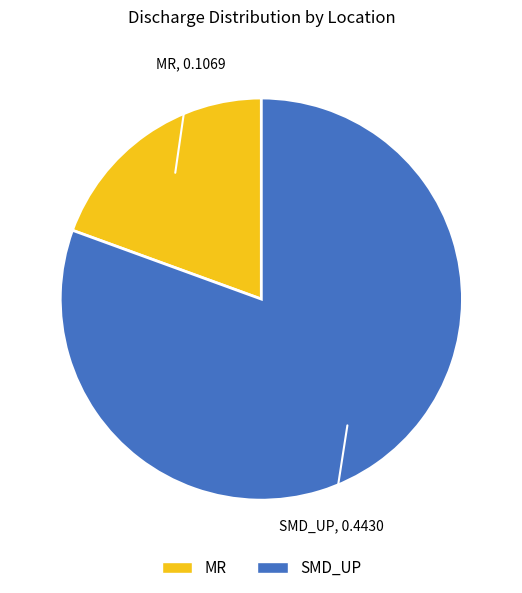

Does any single category account for the majority?

Yes